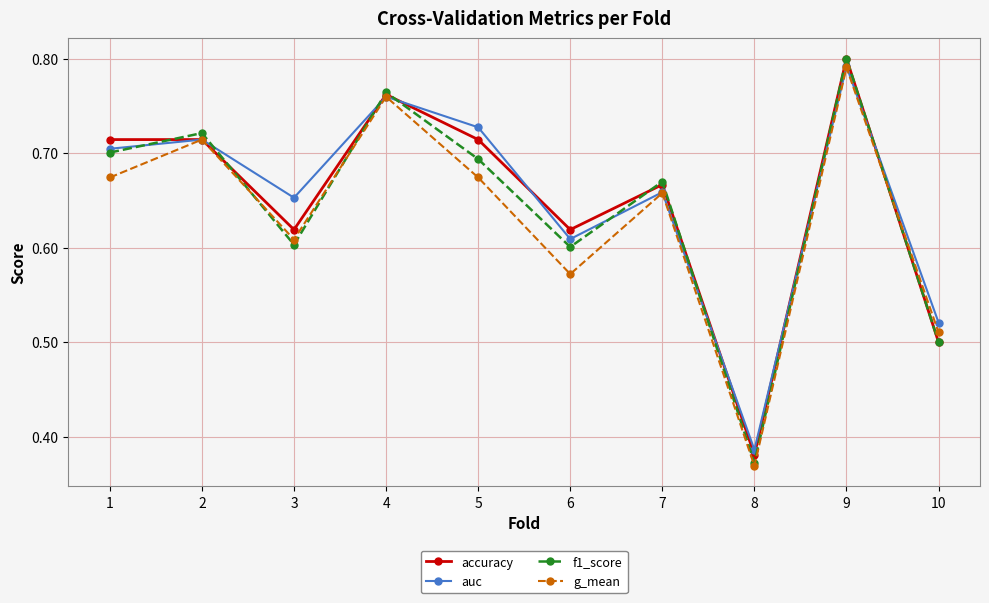

True or false: accuracy has a value of 0.7 at 2.

True